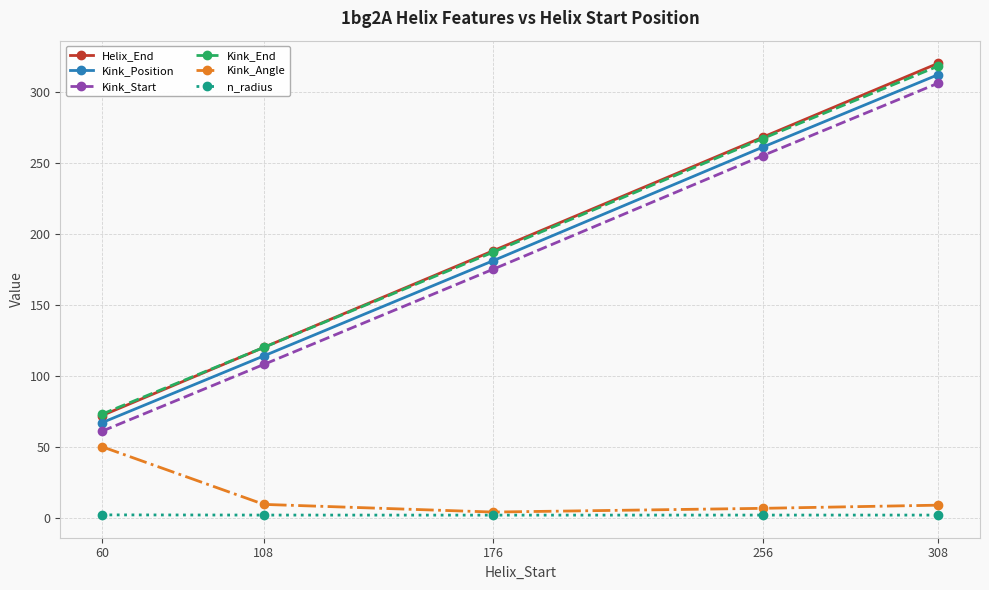

True or false: Kink_Position has more than 2 interior local peaks.

False